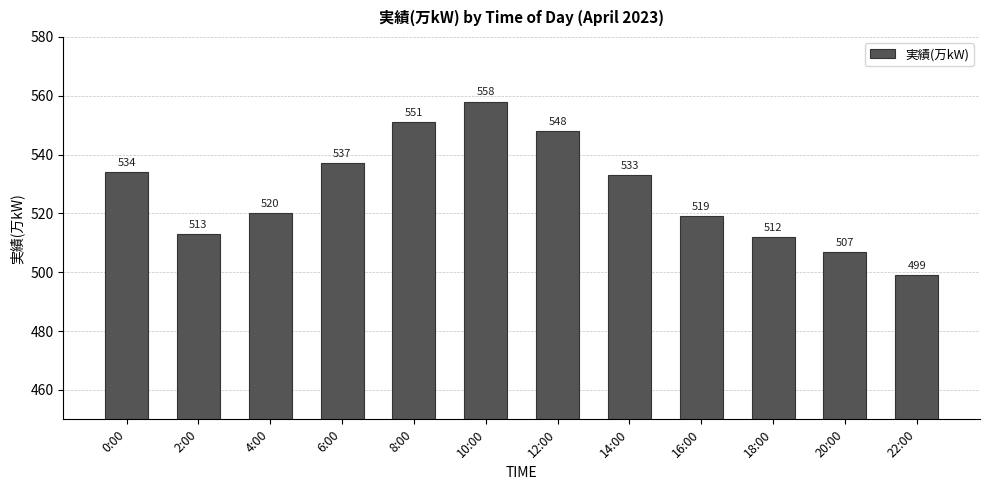

Rank the categories by value from lowest to highest.

22:00, 20:00, 18:00, 2:00, 16:00, 4:00, 14:00, 0:00, 6:00, 12:00, 8:00, 10:00